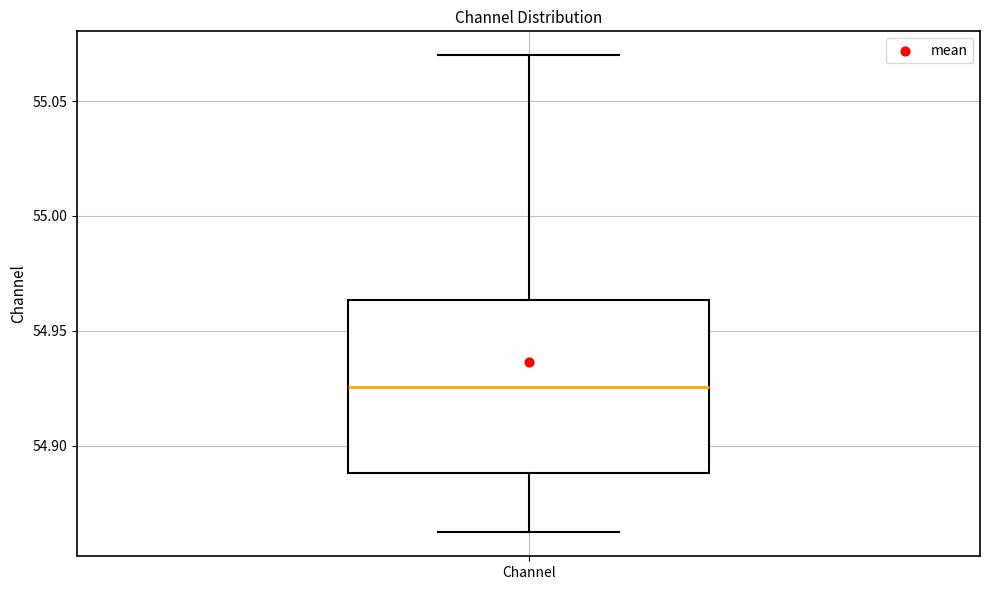

Transcribe this box plot: give where the median line is, the range the box spans, and where the two whiskers end, as read against the y-axis. The values are not printed on the chart, so give them approximately, as read against the axis.

median 54.925, box 54.890 to 54.965, whiskers 54.860 to 55.070